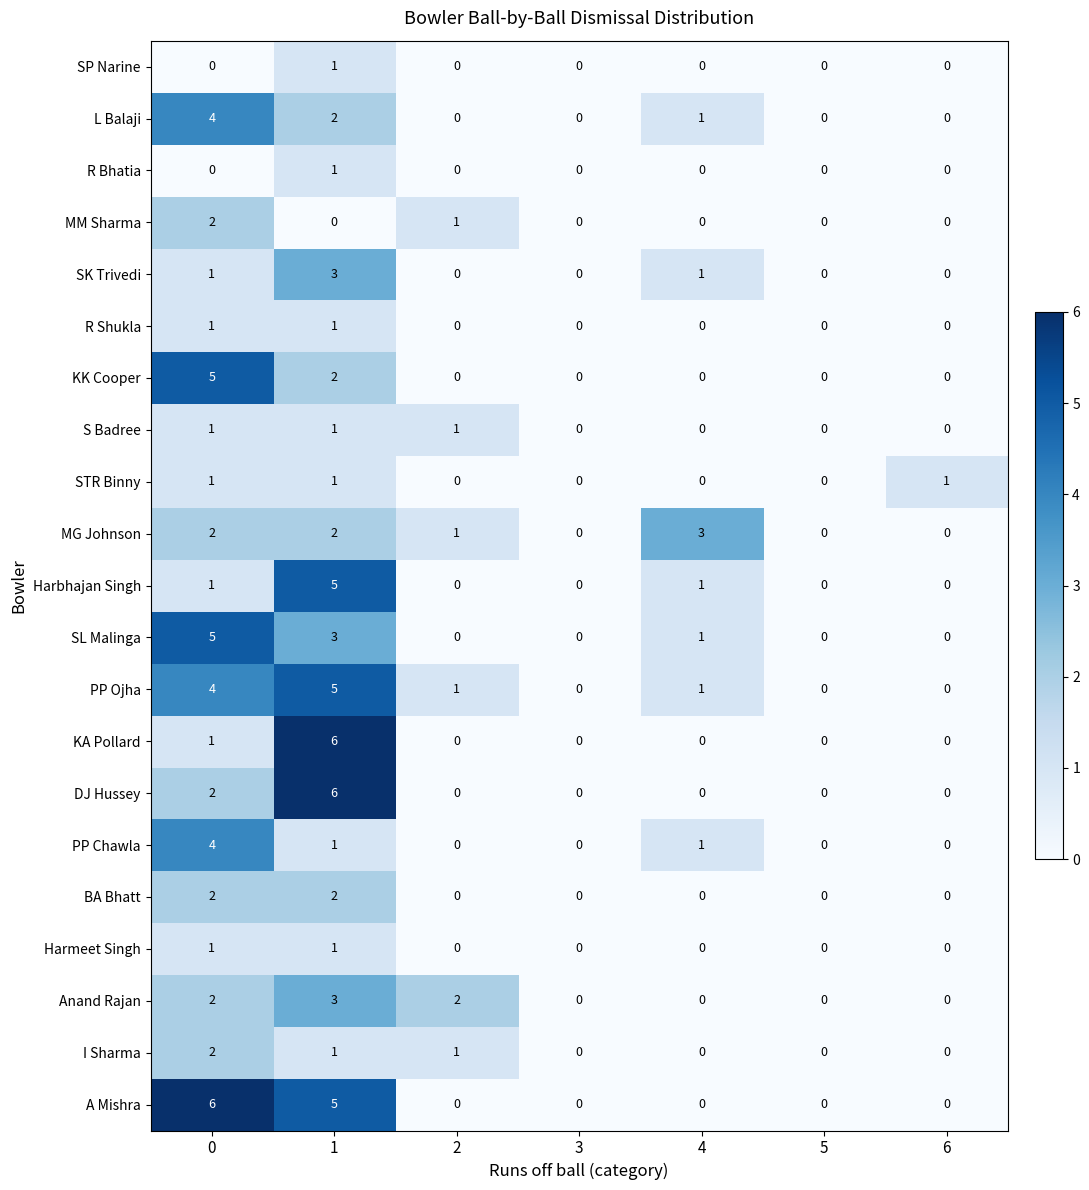

What is the difference between the maximum and minimum values in the PP Chawla series?

4